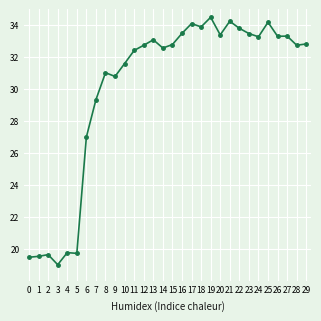

True or false: the data shows 29.3 at 7.

True